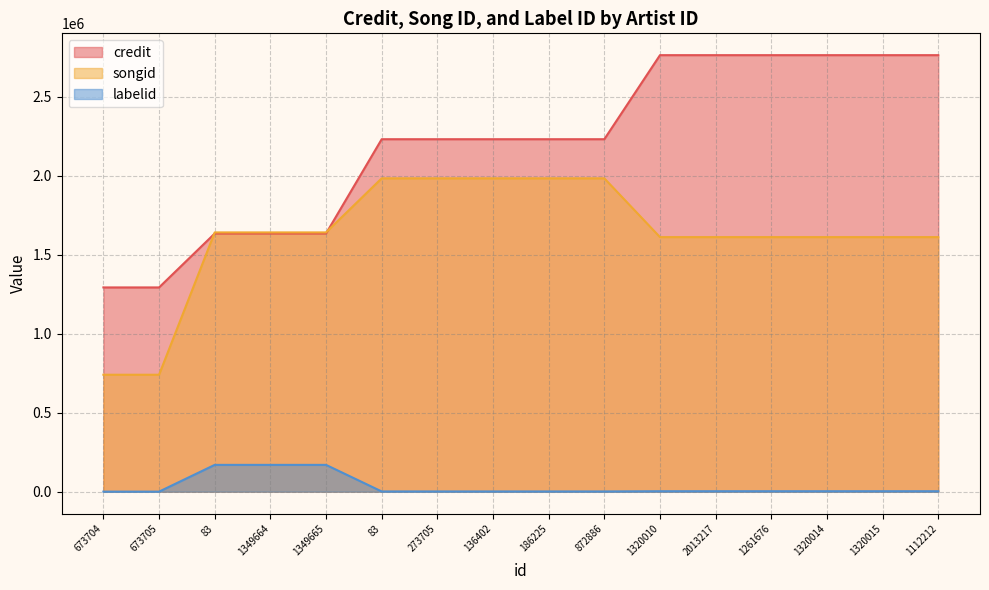

How many values in the credit series are below 2232383?

5